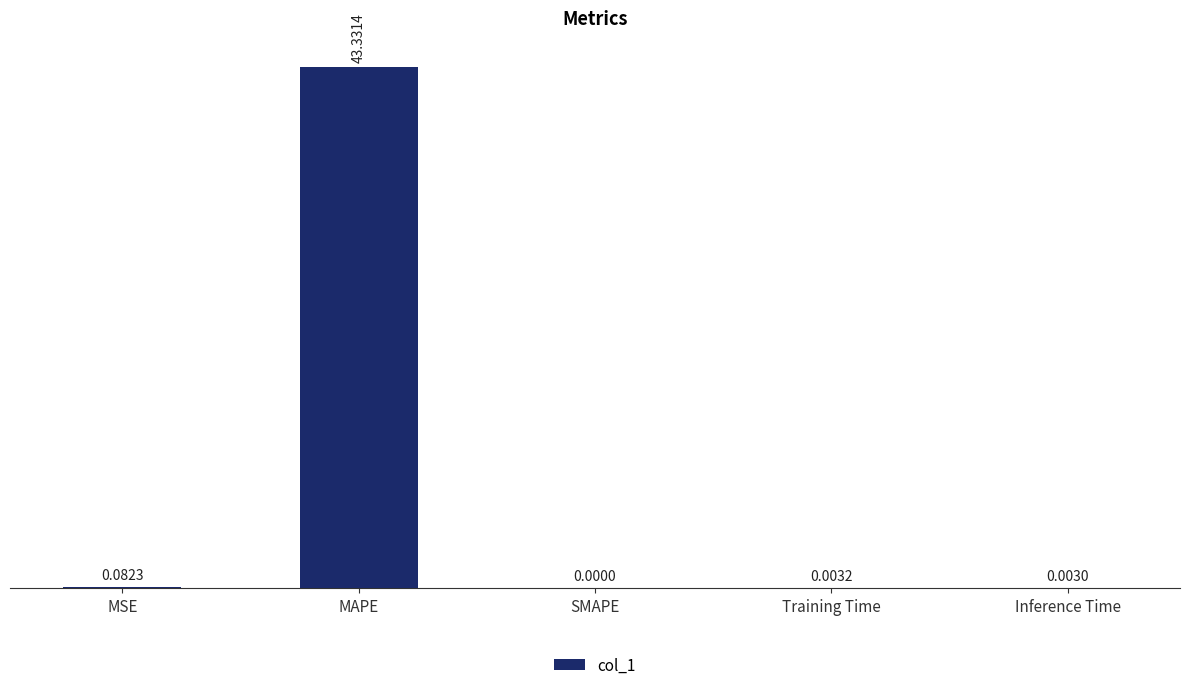

What is the sum of all values?

43.4